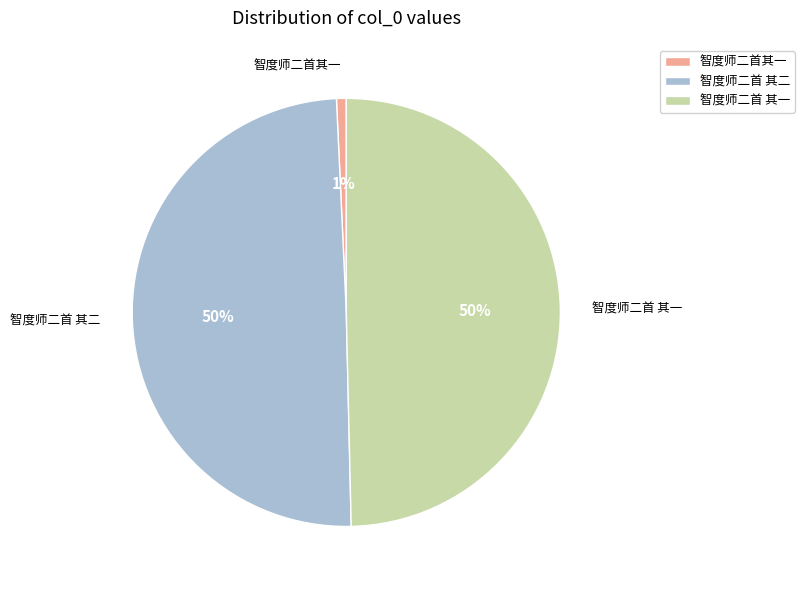

Combined, do 智度师二首 其一 and 智度师二首 其二 account for over 50%?

Yes